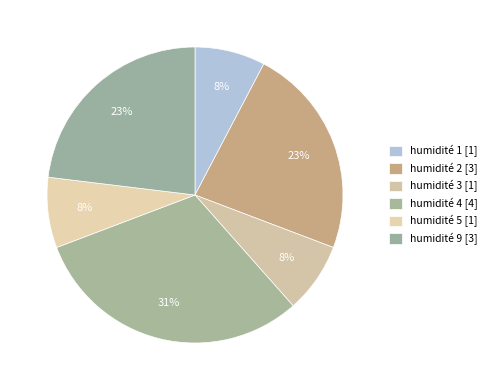

Which category has the biggest portion of the pie?

4